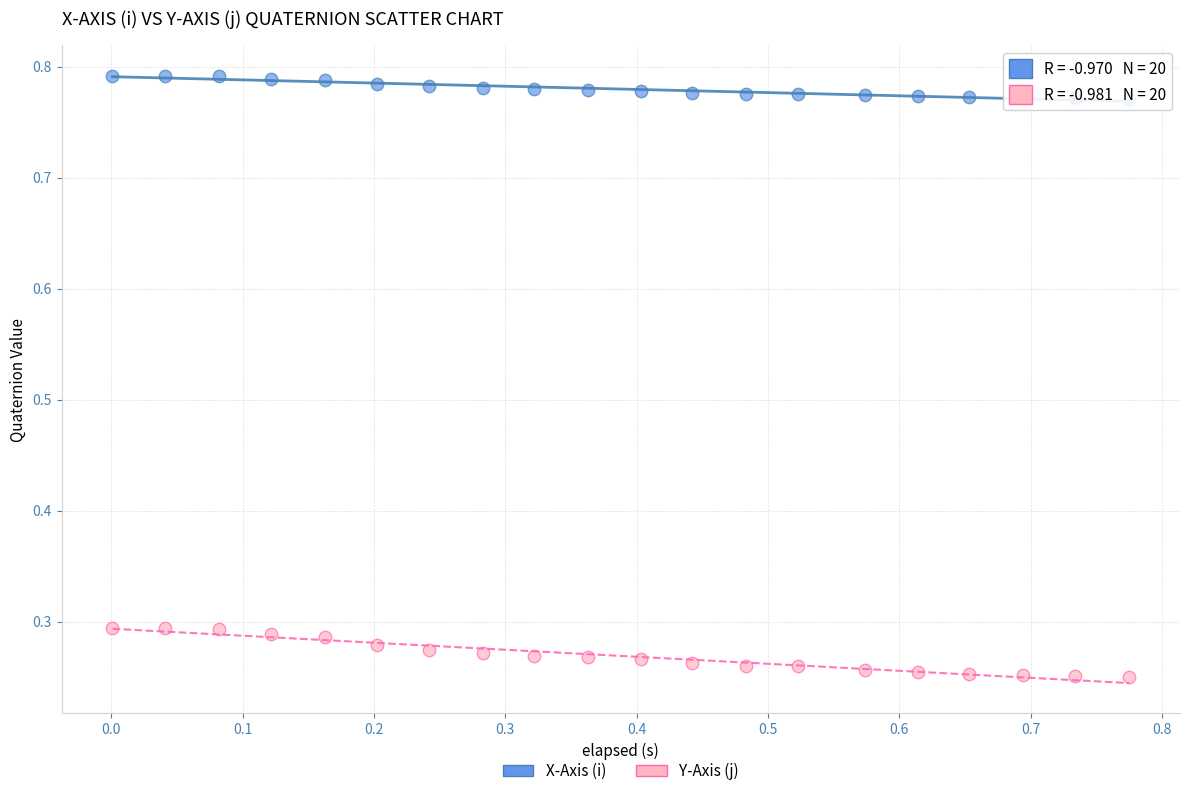

Which series contains the lowest Y value?

Y-Axis (j)